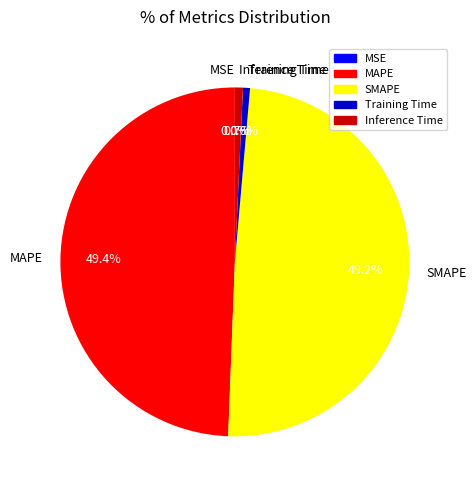

Is there any slice that represents more than half of the pie?

No